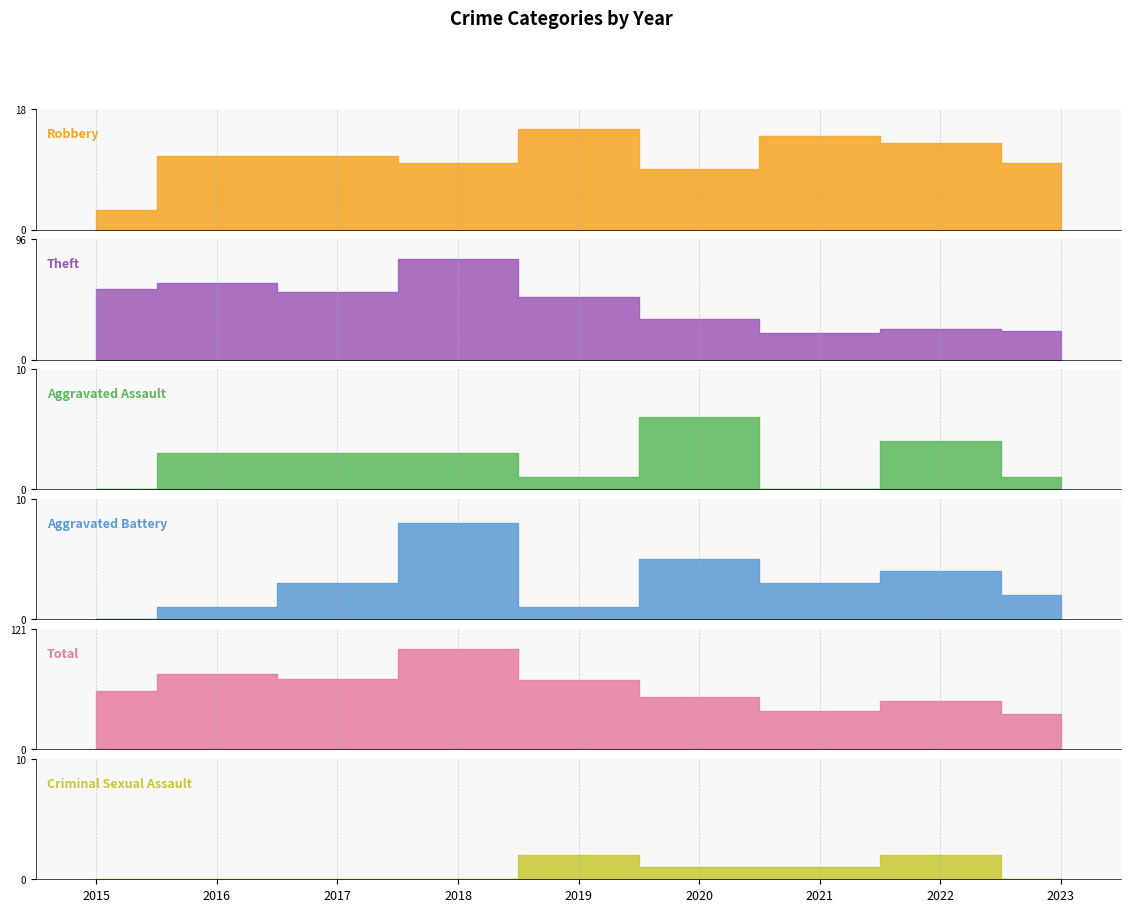

Between 2018 and 2020, which series saw the biggest shift?

Theft